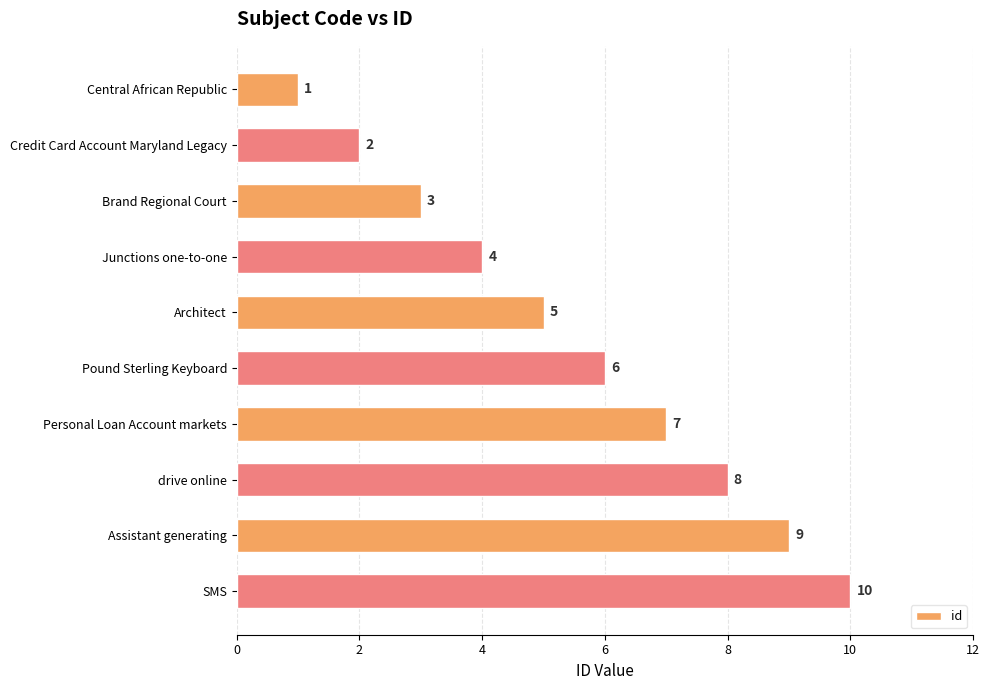

What is the approximate value at SMS?

10